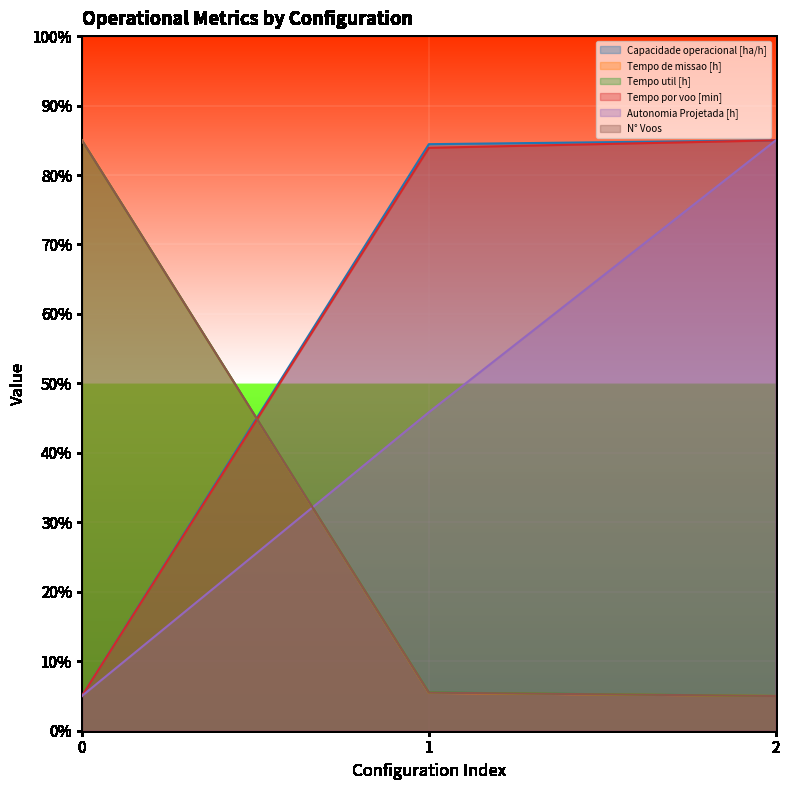

Reading right to left, list all the values displayed in this chart.

Capacidade operacional [ha/h]: 85.0	84.4	5.0
Tempo de missao [h]: 5.0	5.5	85.0
Tempo util [h]: 5.0	5.5	85.0
Tempo por voo [min]: 85.0	83.9	5.0
Autonomia Projetada [h]: 85.0	45.9	5.0
N° Voos: 5.0	5.5	85.0